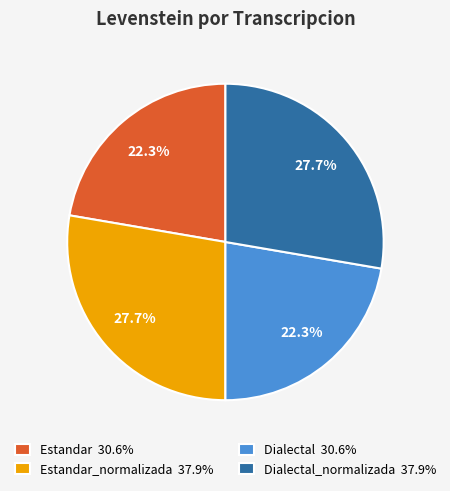

Is the sum of Dialectal_normalizada 37.9% and Estandar_normalizada 37.9% greater than half?

Yes